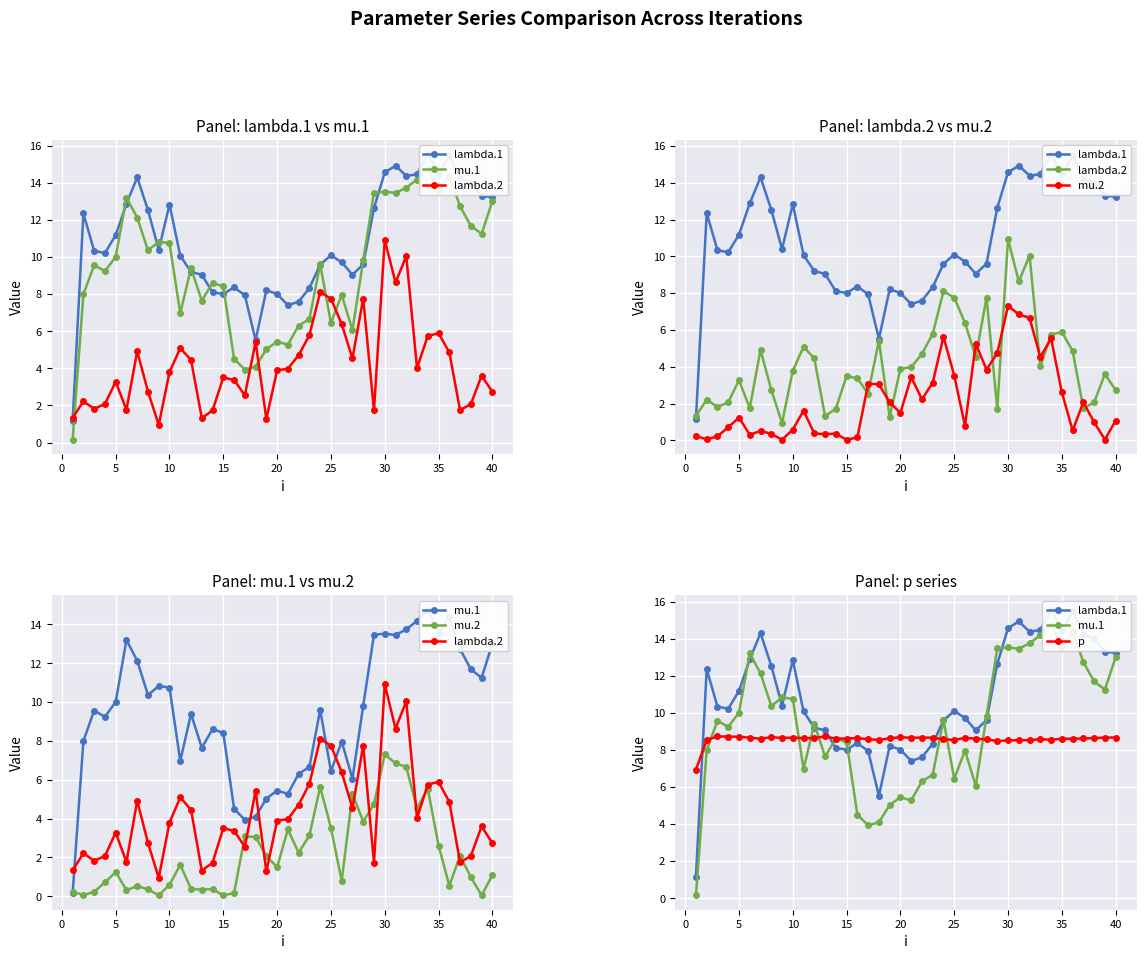

Rank the series by their maximum value, from highest to lowest.

lambda.1, mu.1, lambda.2, p, mu.2